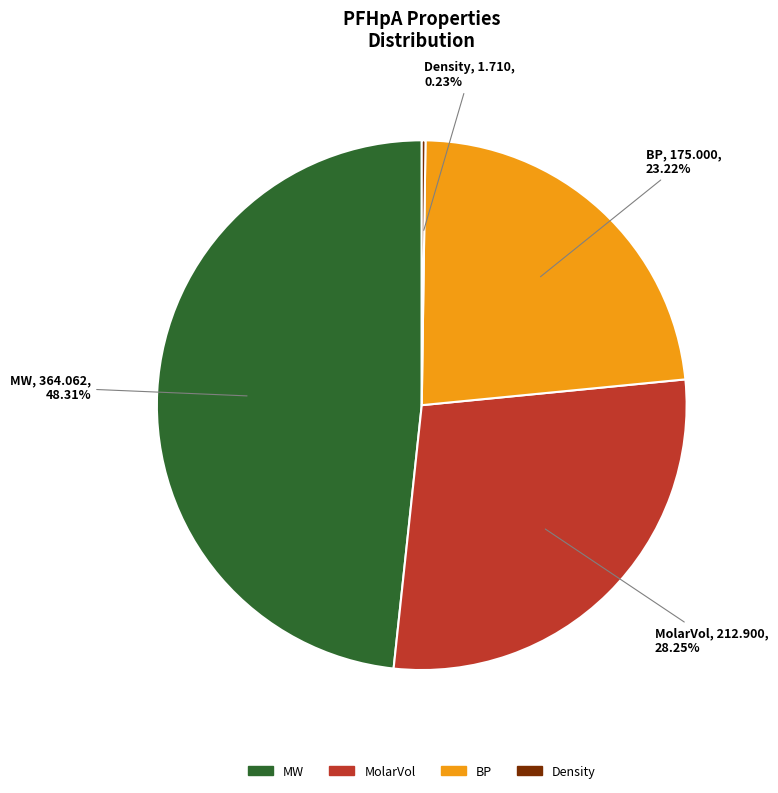

To the nearest percent, what percentage of the pie is MolarVol?

28%